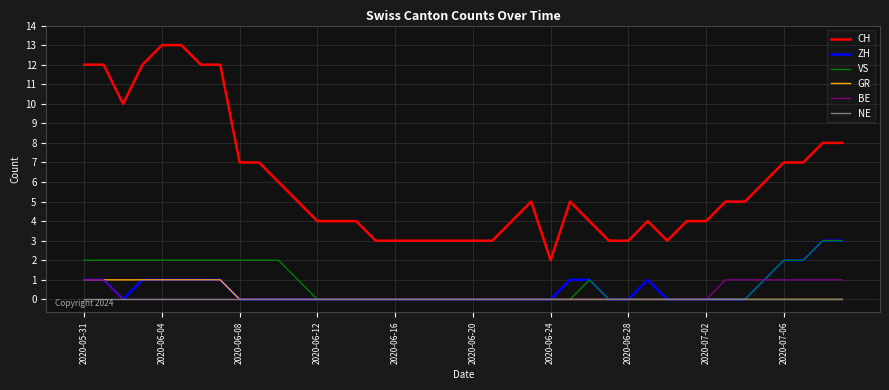

True or false: CH and VS cross at least once.

False